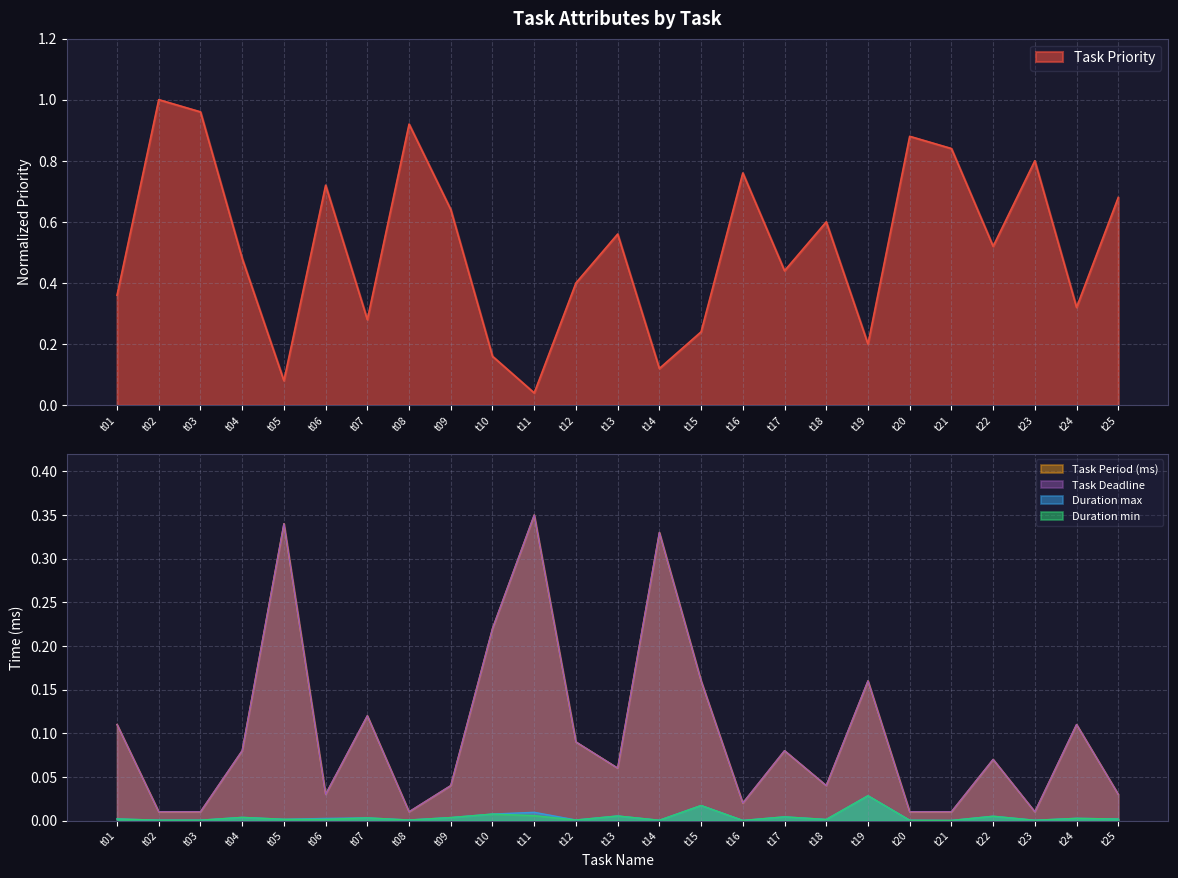

True or false: Duration max and Task Period (ms) cross at least once.

False